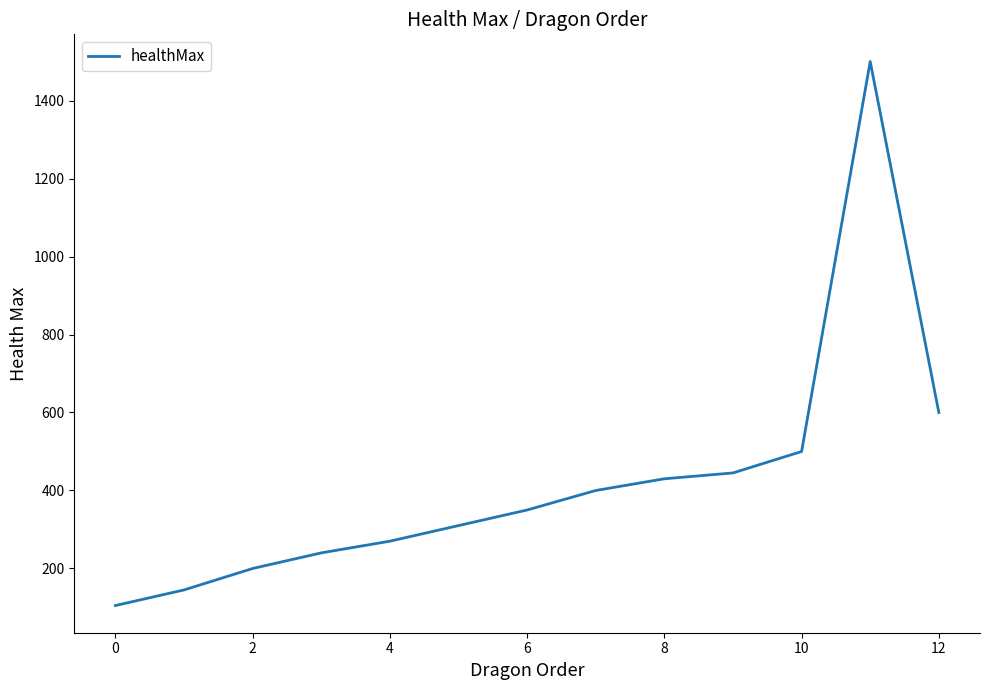

True or false: there are more than 0 points higher than both neighbors.

True